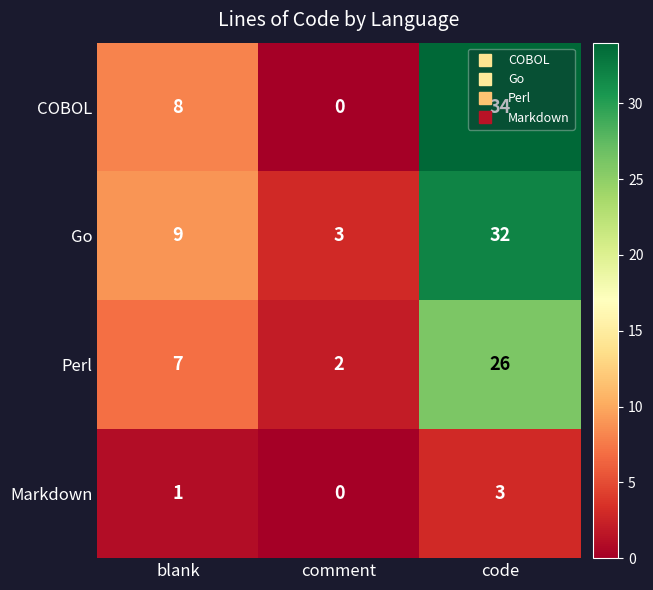

At how many categories does at least one series exceed 18?

1